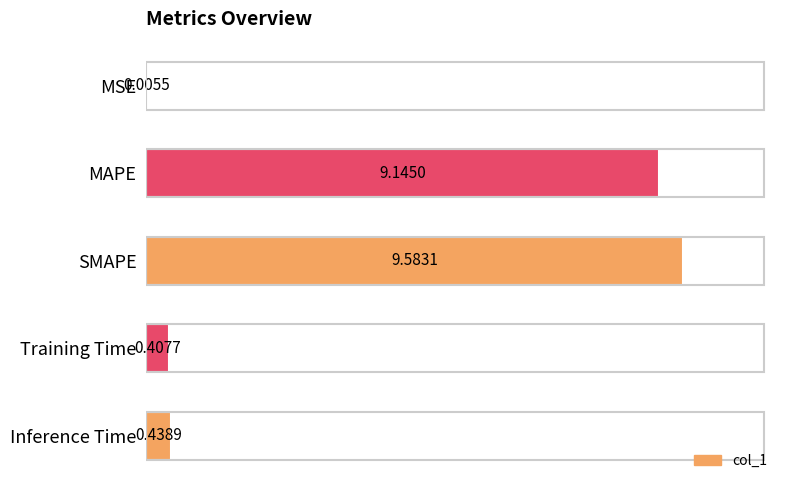

At which label is the value closest to 4?

Inference Time